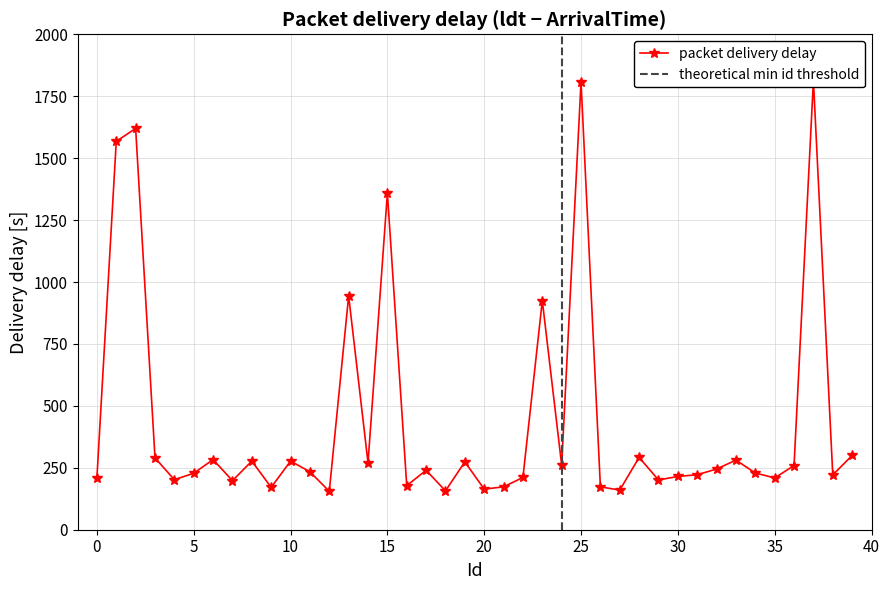

What value does the data have at 17, to the nearest 100?

200